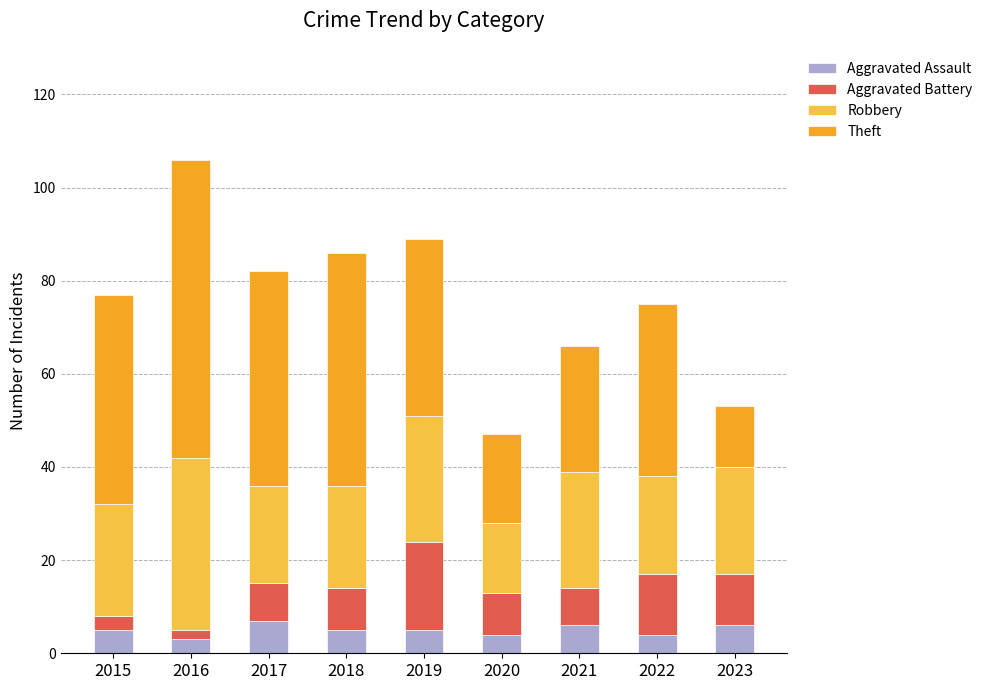

Is it true that Aggravated Assault equals 2 at 2021?

False